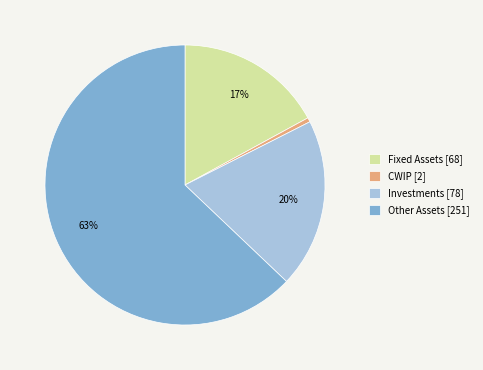

Combined, do Investments and Fixed Assets account for over 50%?

No